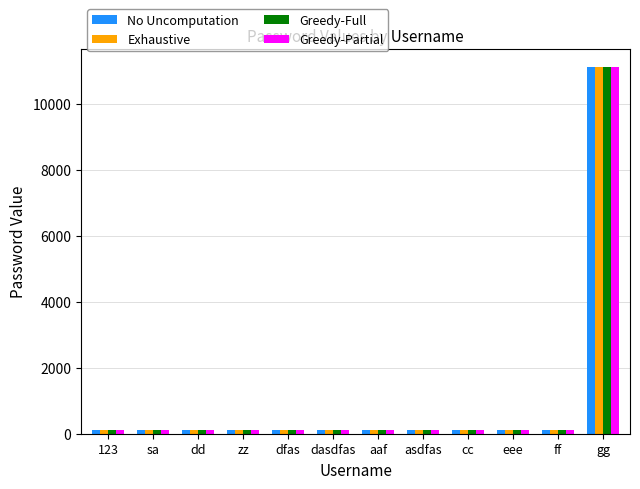

What is the approximate value of Exhaustive at sa, to the nearest 100?

100